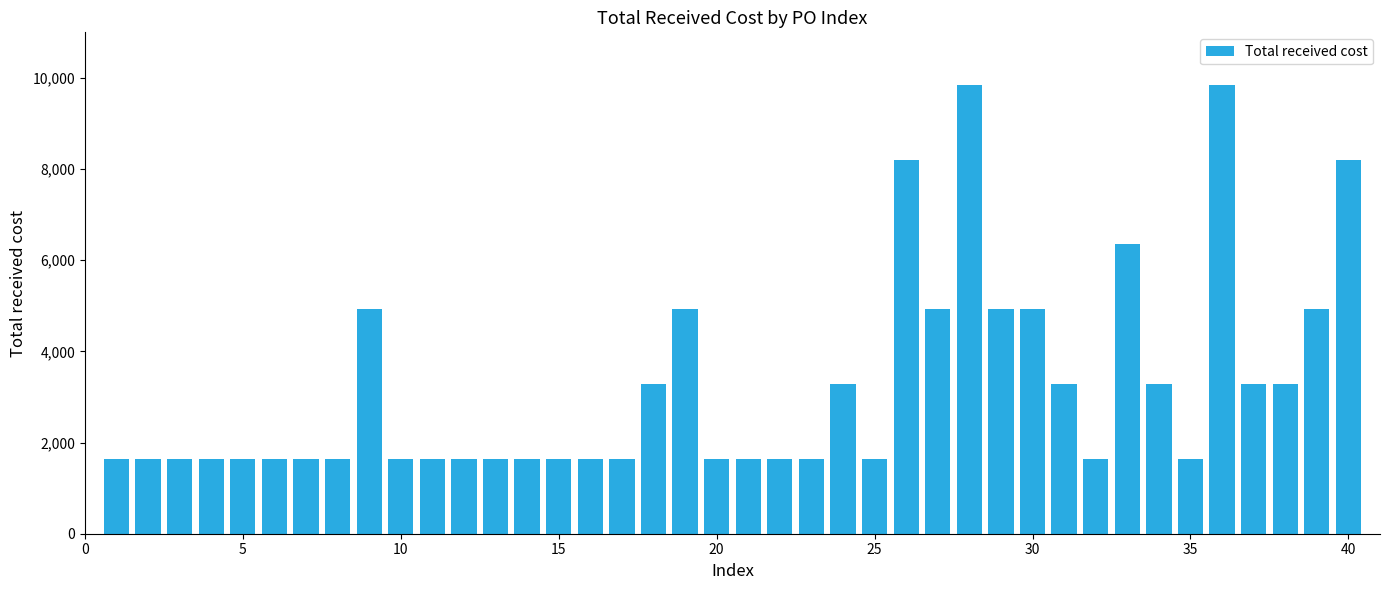

What is the maximum value shown in the chart?

9840